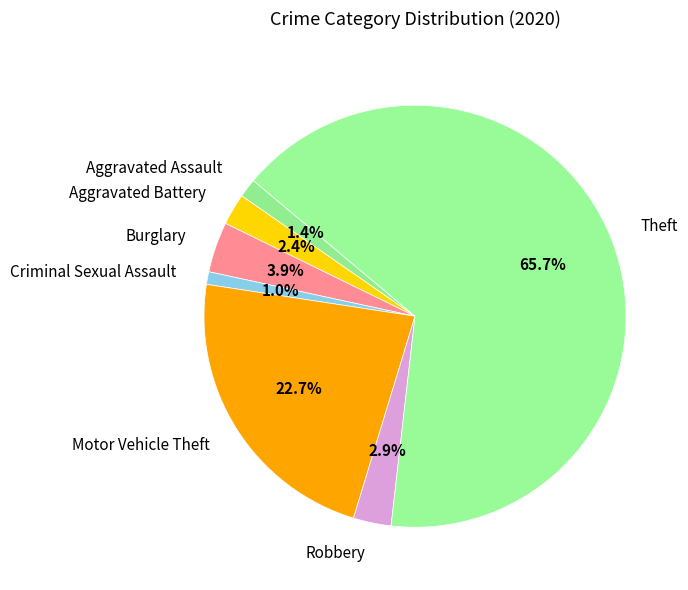

Does any single category account for the majority?

Yes